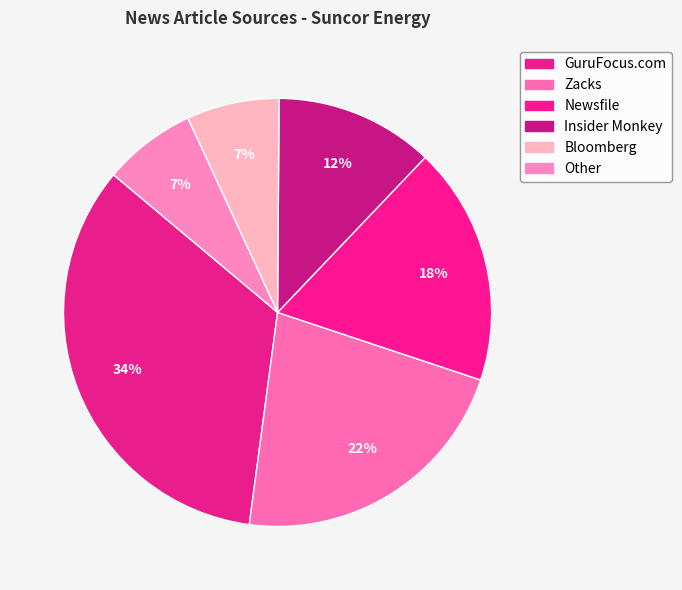

Is Insider Monkey the majority of the pie?

No